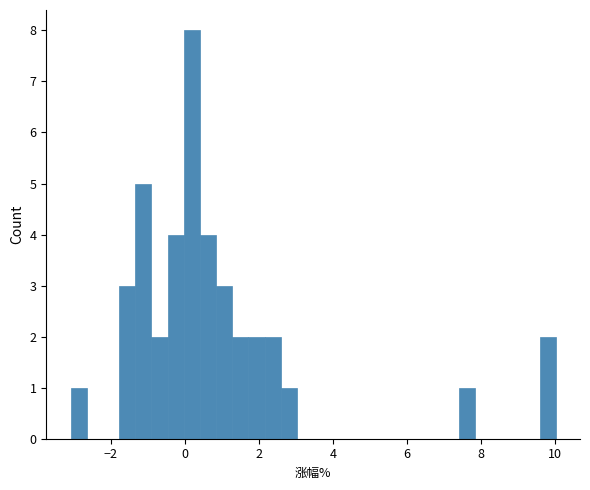

Around what value on the x-axis is the tallest bar? Give the approximate position of its centre, as read against the axis.

0.2